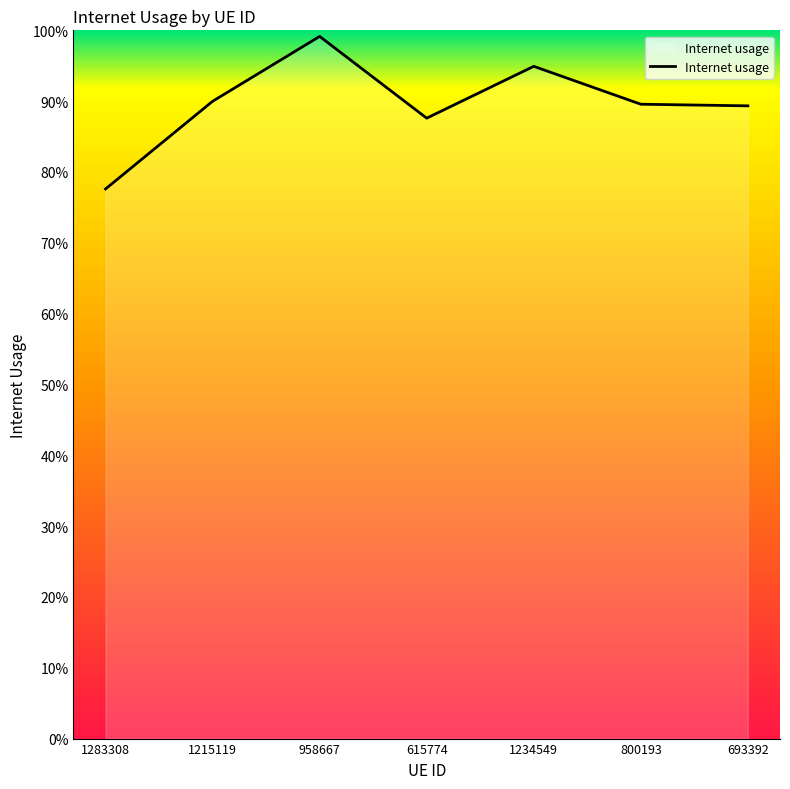

The chart shows a value of 0.9 at 615774. True or false?

True